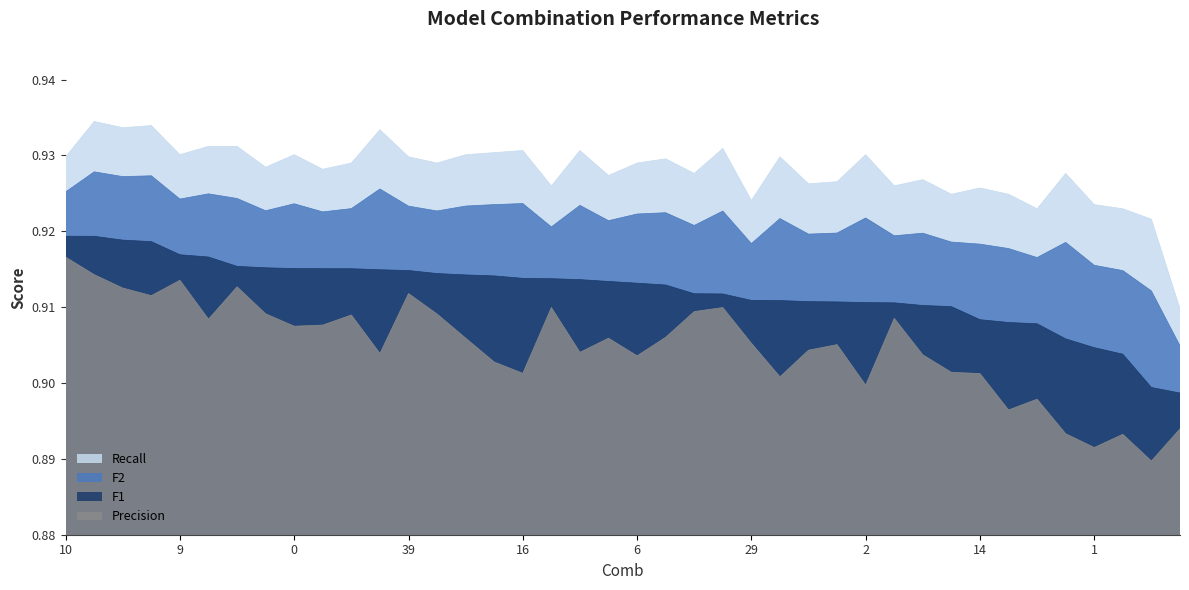

True or false: F1 and F2 intersect in this chart.

False